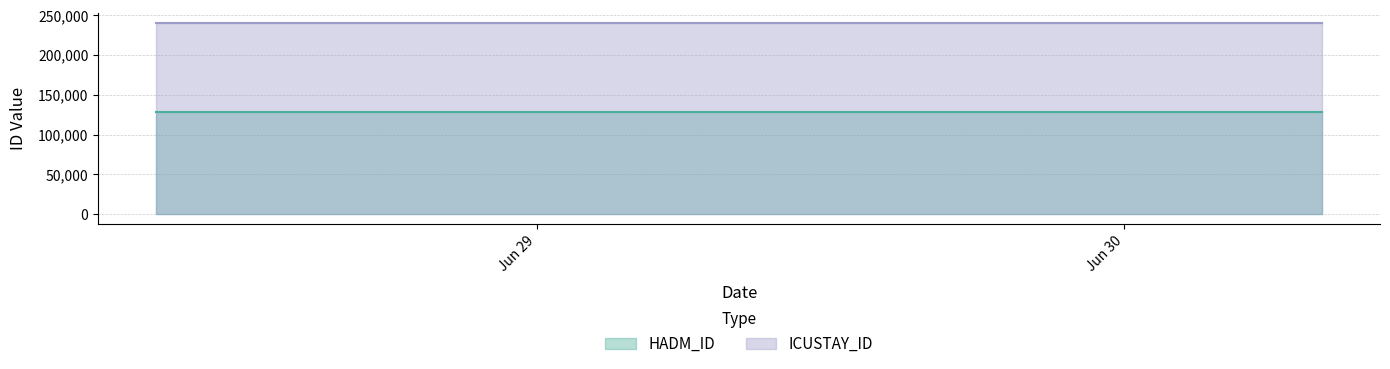

True or false: HADM_ID and ICUSTAY_ID cross at least once.

False